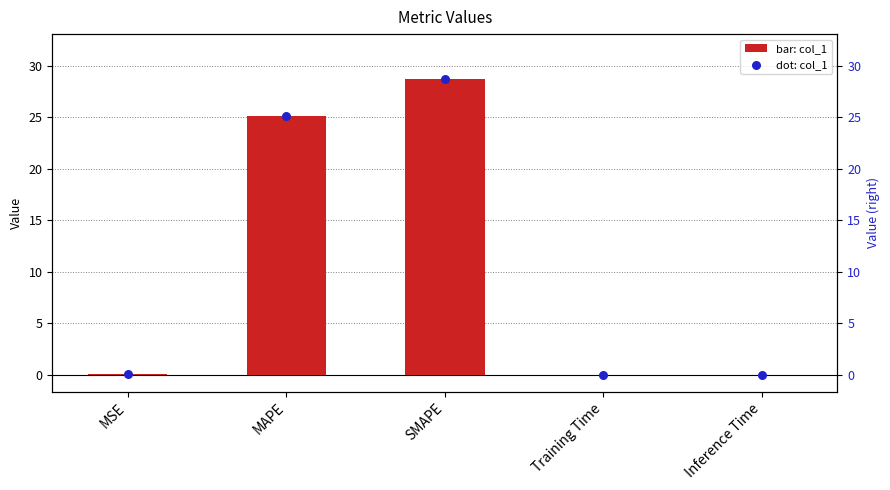

Which series contains the lowest Y value?

col_1